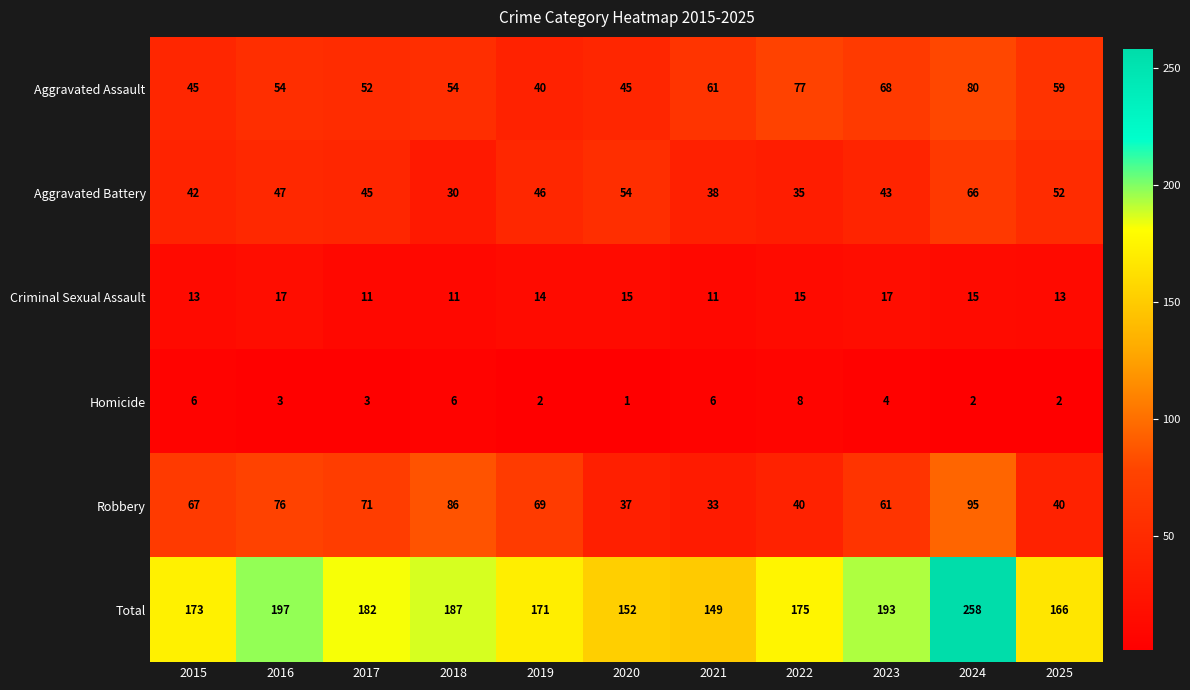

Count the number of data series in this chart.

6